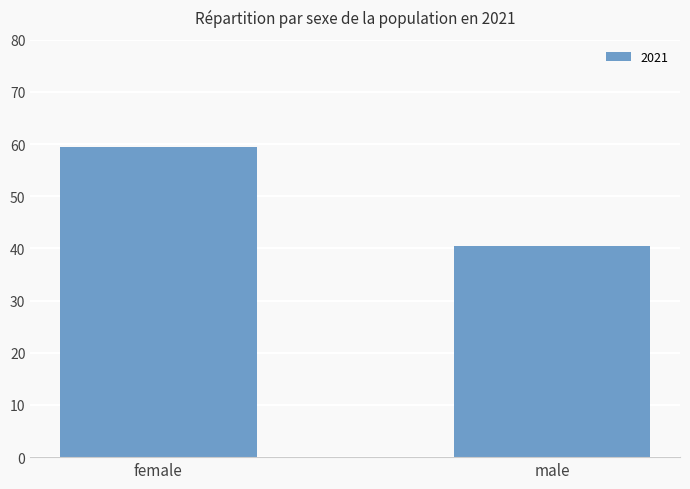

Reading right to left, what are all the values shown in this chart?

male=40.5	female=59.5